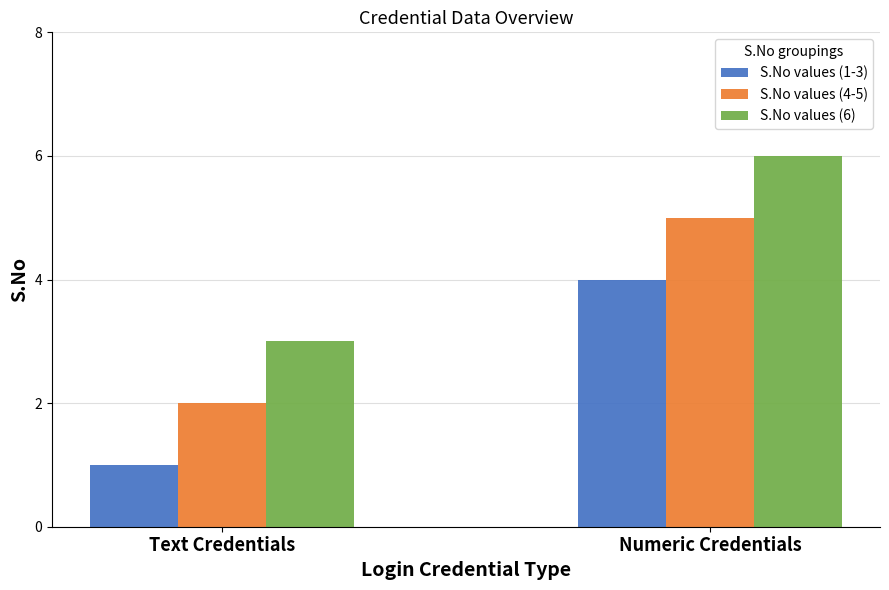

What is the label of the 2nd bar from the right?

Text Credentials